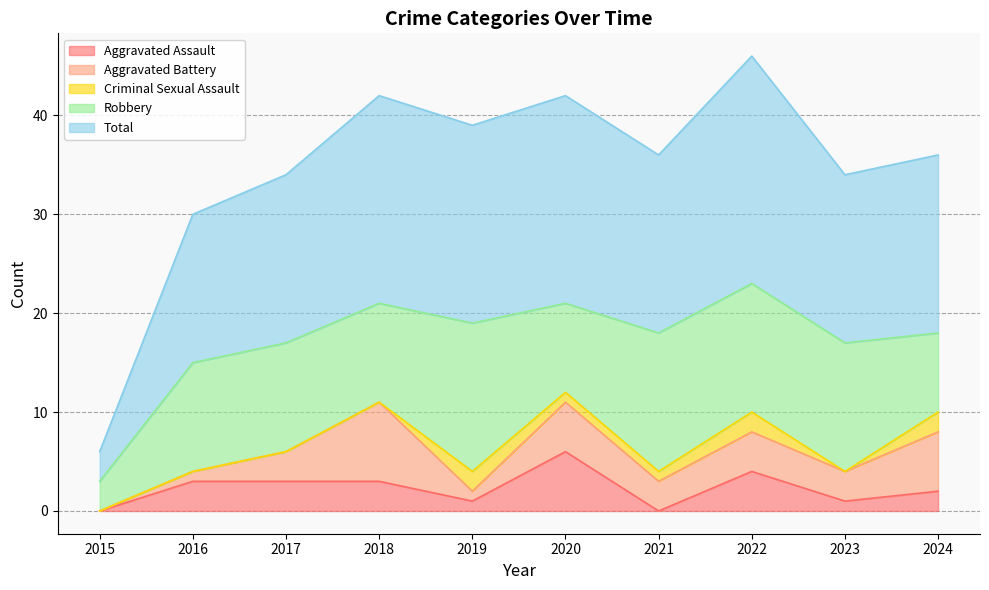

The value of Aggravated Assault at 2015 is 4. True or false?

False